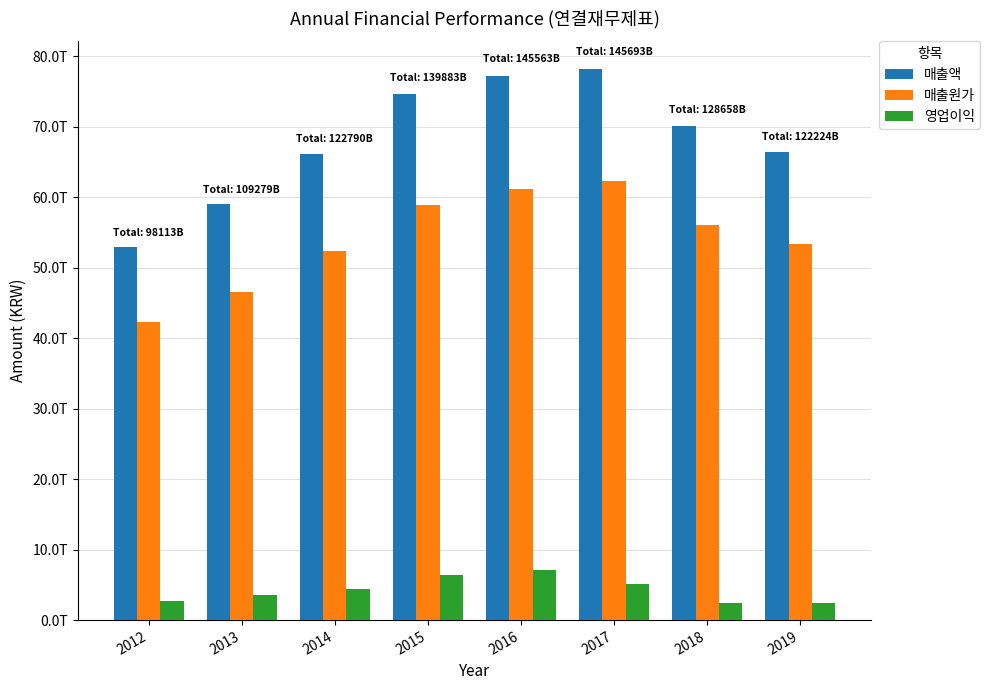

Rank the series by their maximum value, from lowest to highest.

영업이익, 매출원가, 매출액